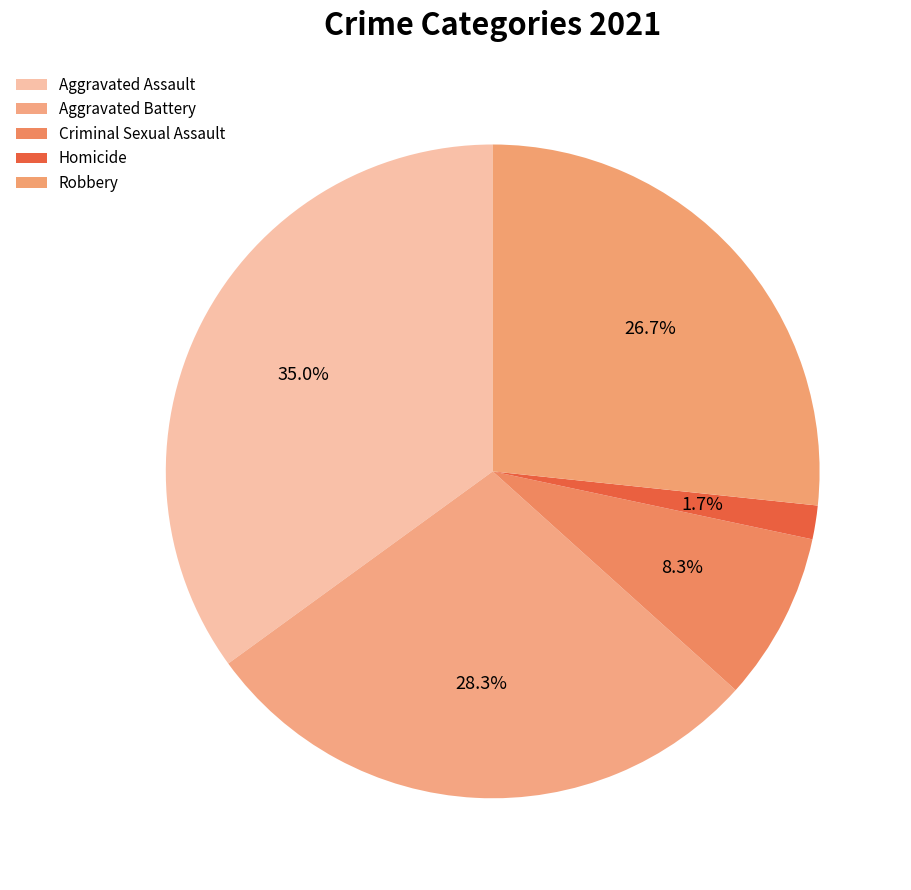

Does Robbery account for over 50% of the chart?

No